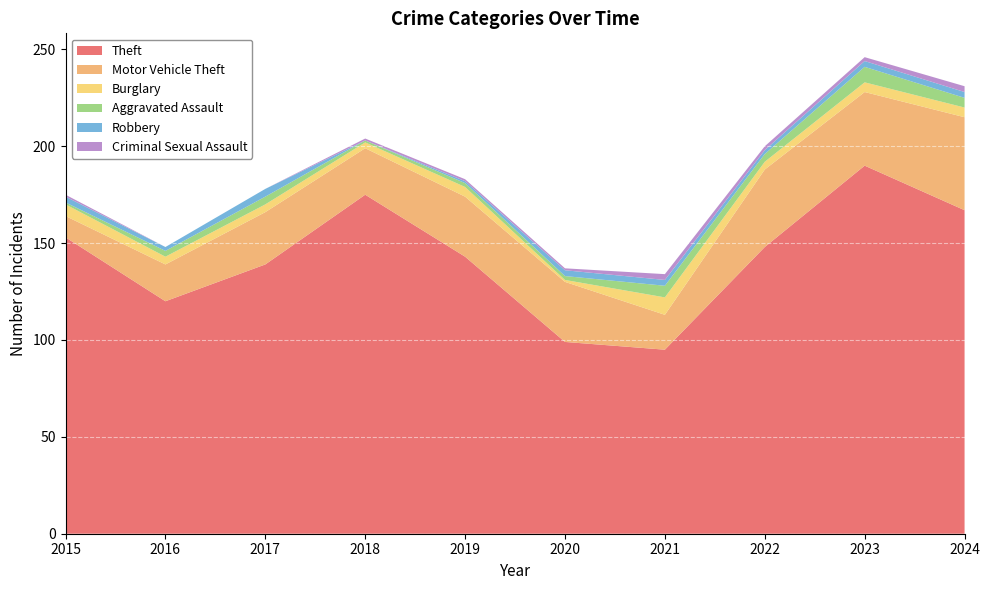

Reading left to right, transcribe all the data shown in this chart.

Theft: 2015=153	2016=120	2017=139	2018=175	2019=143	2020=99	2021=95	2022=148	2023=190	2024=167
Motor Vehicle Theft: 2015=11	2016=19	2017=27	2018=24	2019=31	2020=31	2021=18	2022=40	2023=38	2024=48
Burglary: 2015=6	2016=4	2017=4	2018=3	2019=5	2020=1	2021=9	2022=4	2023=5	2024=5
Aggravated Assault: 2015=1	2016=3	2017=4	2018=1	2019=2	2020=2	2021=6	2022=4	2023=8	2024=5
Robbery: 2015=3	2016=2	2017=4	2018=0	2019=1	2020=3	2021=3	2022=2	2023=3	2024=3
Criminal Sexual Assault: 2015=1	2016=0	2017=0	2018=1	2019=1	2020=1	2021=3	2022=2	2023=2	2024=3